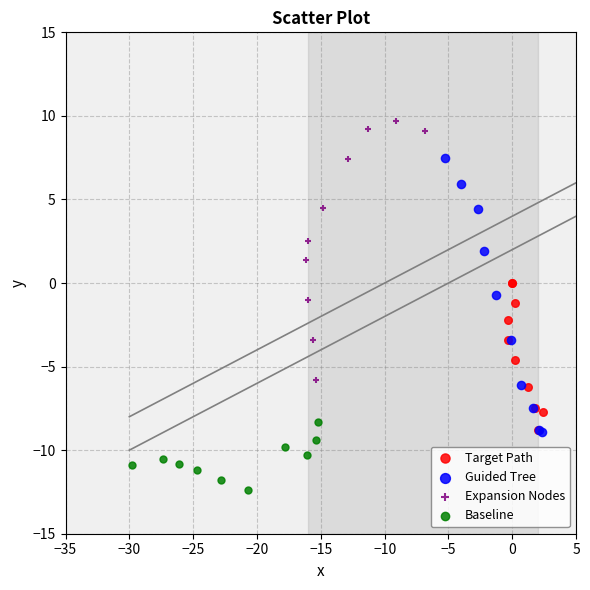

Which series contains the highest Y value?

Expansion Nodes